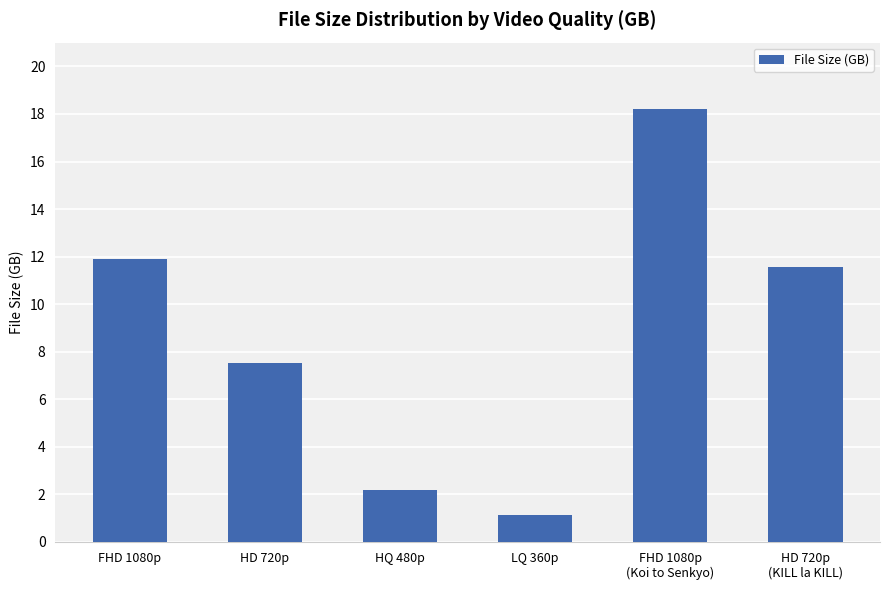

At which label is the value closest to 9?

HD 720p